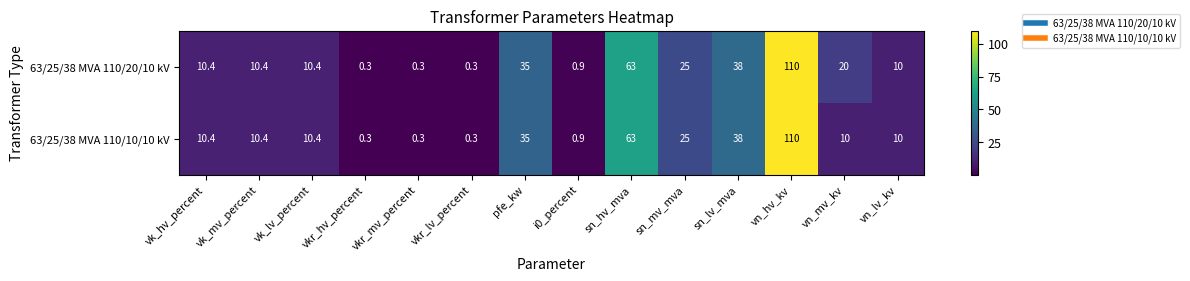

Where is 63/25/38 MVA 110/10/10 kV nearest to the value 55?

sn_hv_mva